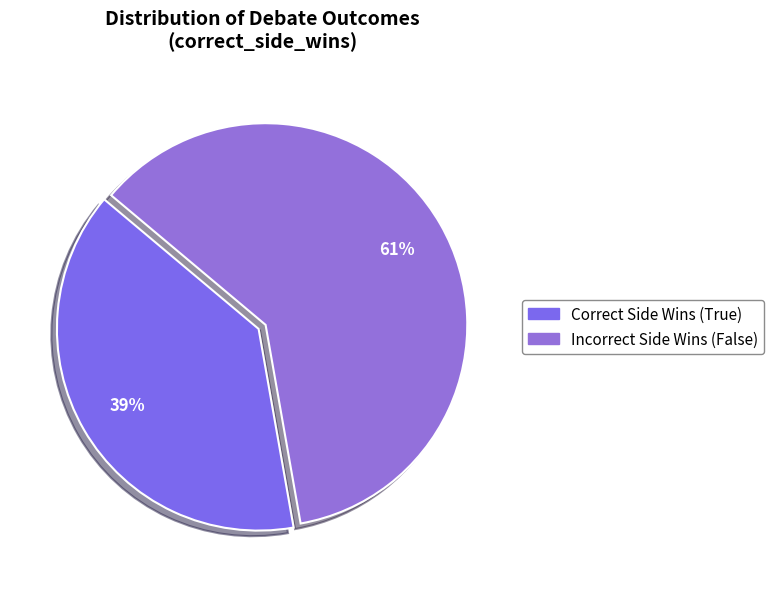

Do Correct Side Wins and Incorrect Side Wins together represent more than half of the pie?

Yes